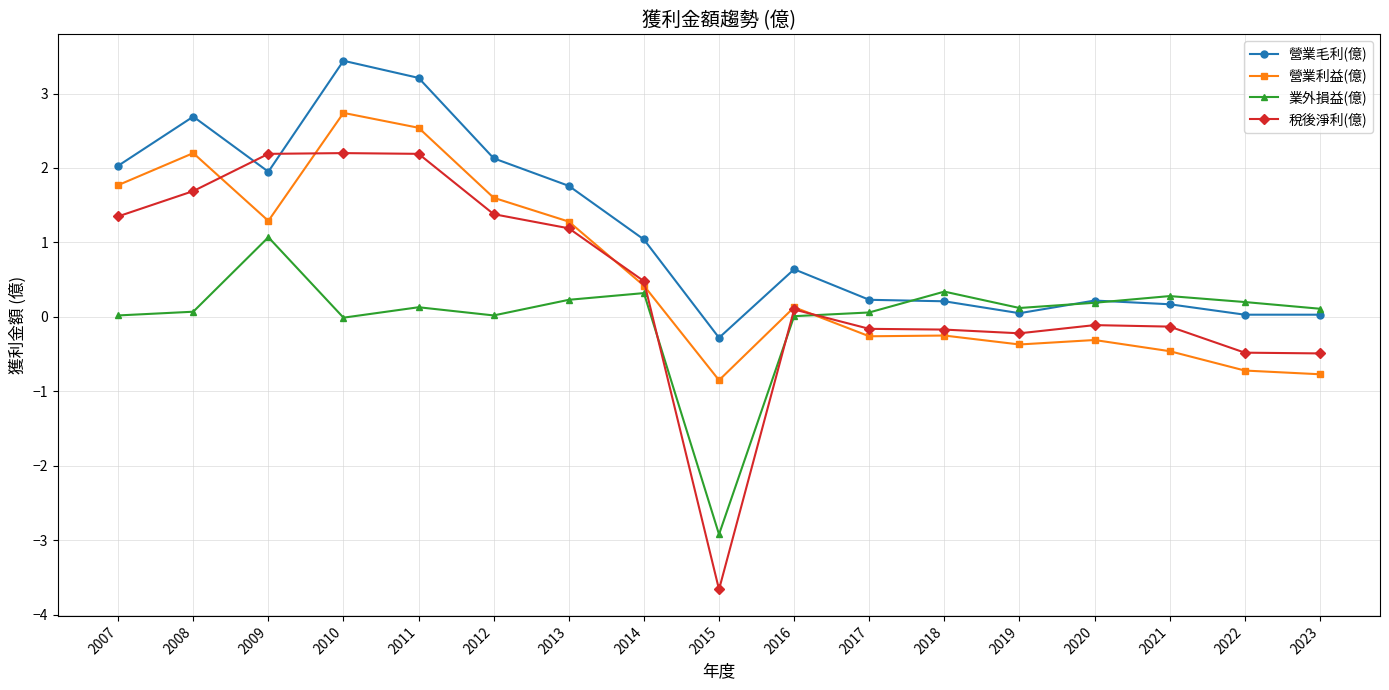

Is this an area chart (filled region under the line)?

No